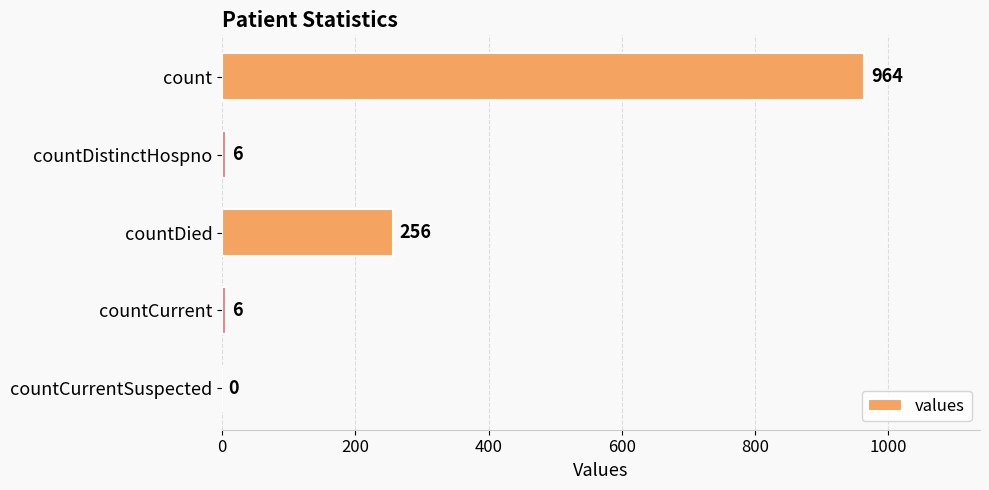

What is the greatest value displayed?

964